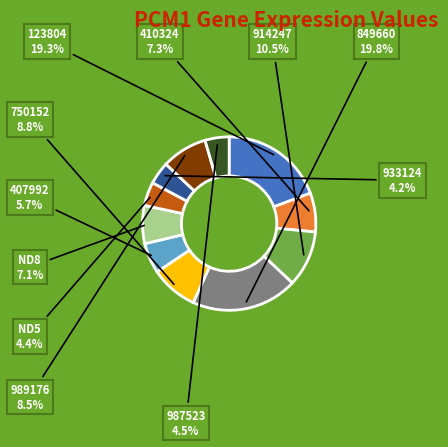

Is it true that ND5 is 4% of the pie?

True